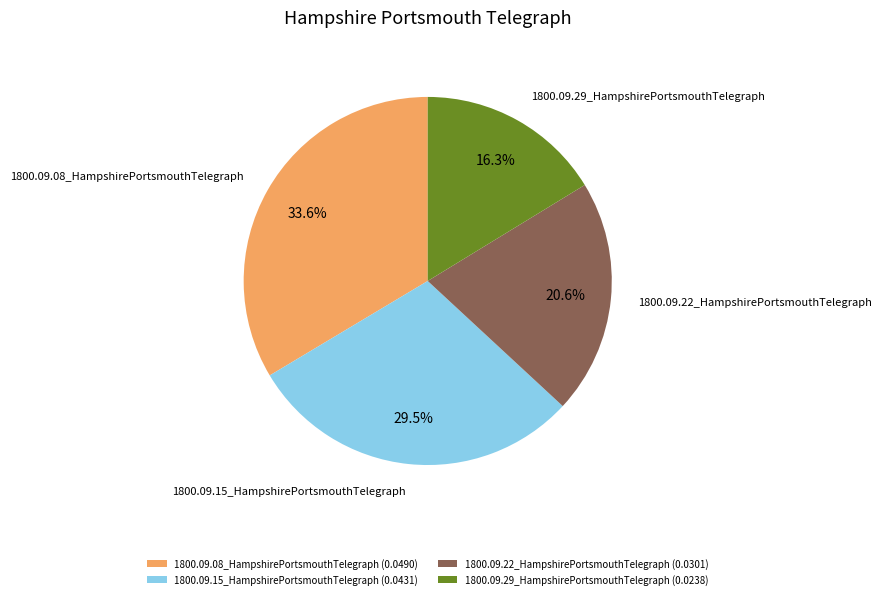

True or false: 1800.09.08_HampshirePortsmouthTelegraph accounts for 44% of the total.

False